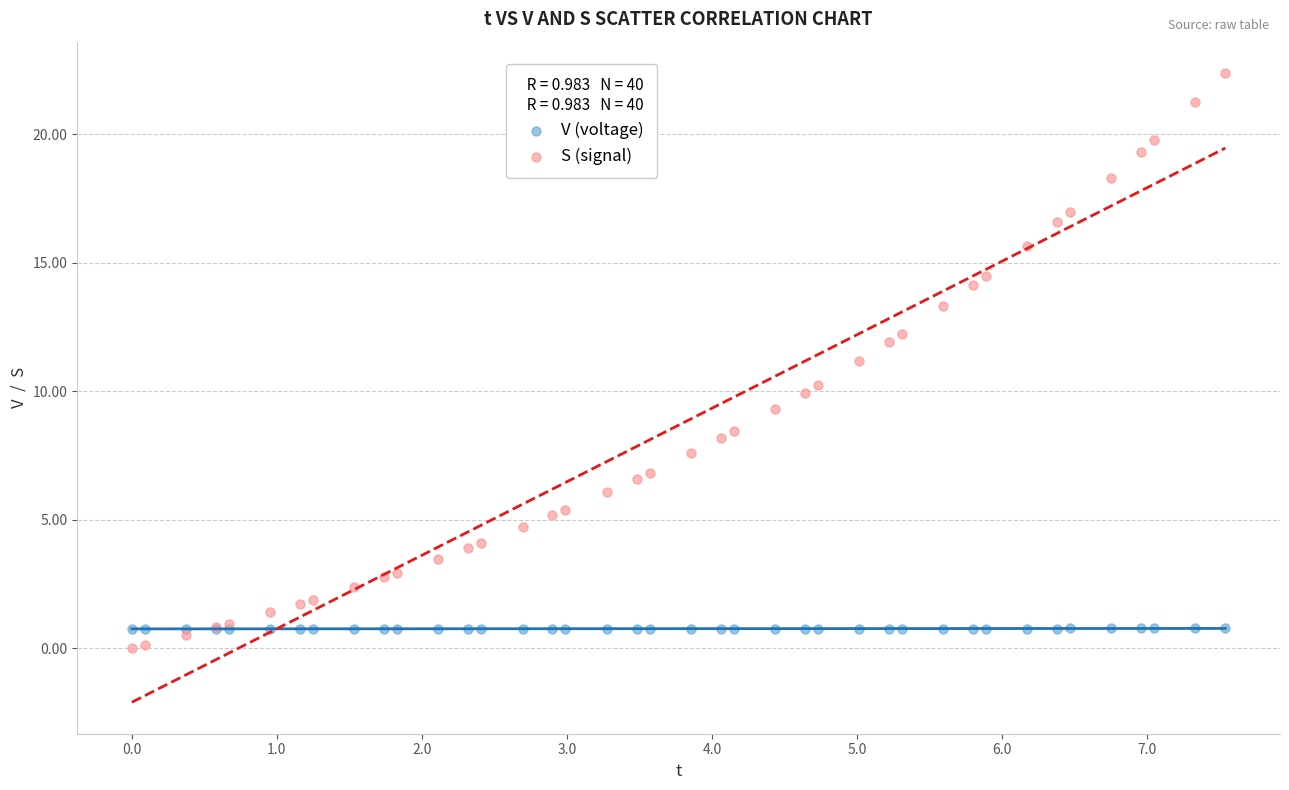

Which series reaches the minimum Y coordinate?

S (signal)